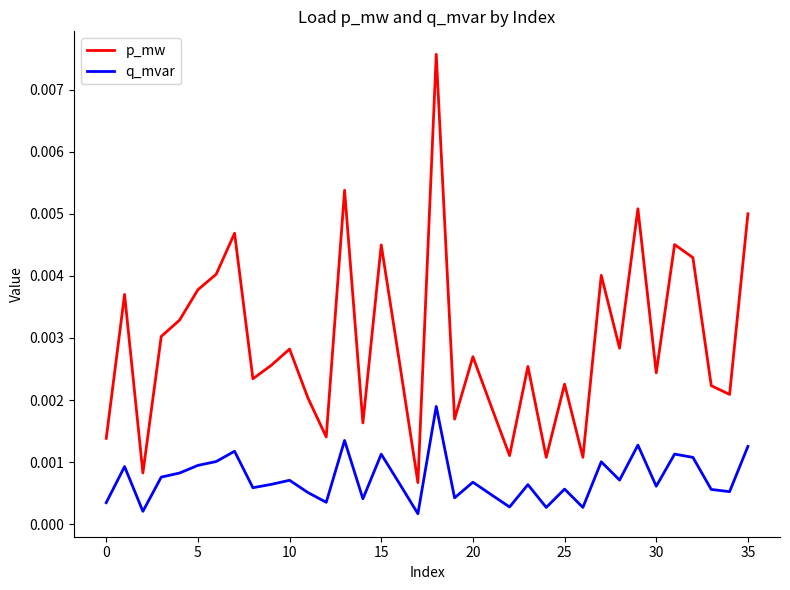

Which series has the largest range (max minus min)?

p_mw